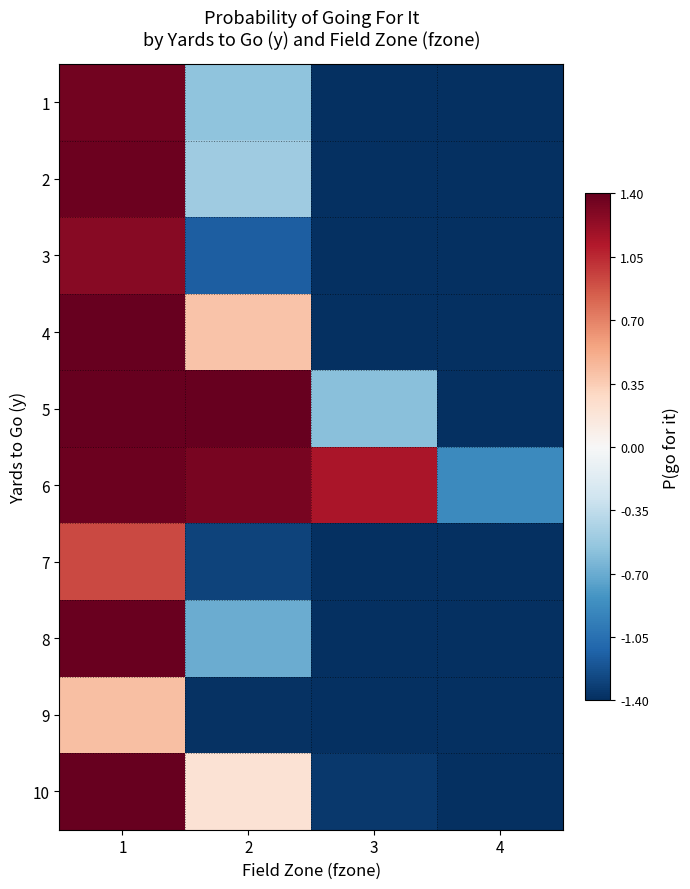

Count the number of data series in this chart.

10